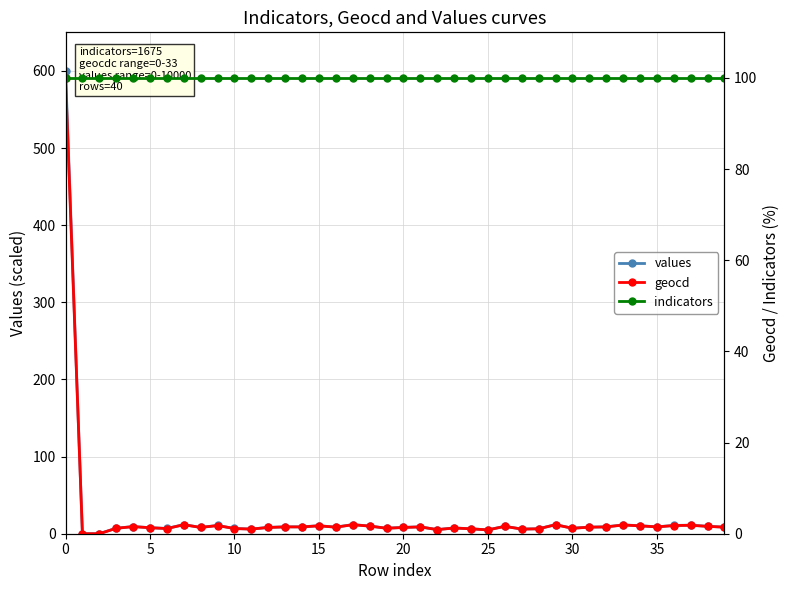

How many lines are shown in the chart?

3